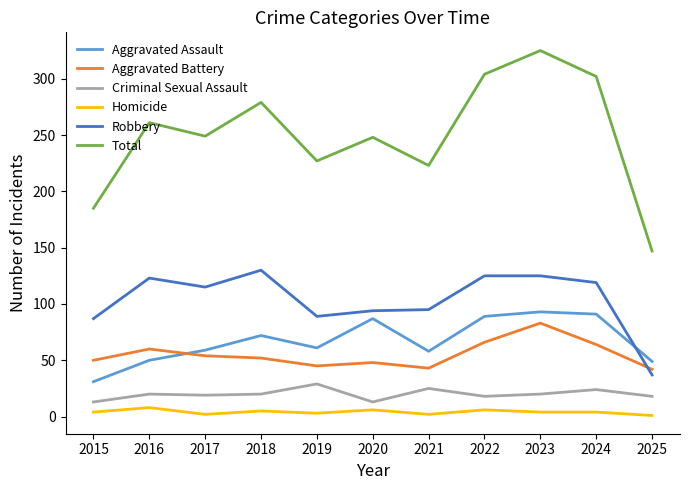

What are all the series names shown in the legend?

Aggravated Assault, Aggravated Battery, Criminal Sexual Assault, Homicide, Robbery, Total